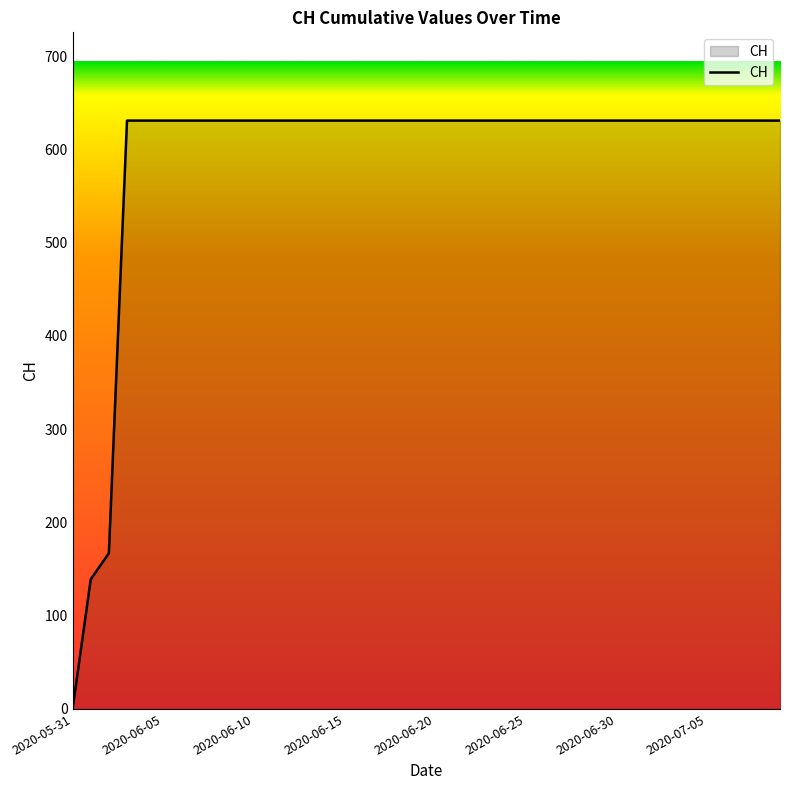

What is the greatest value displayed?

631